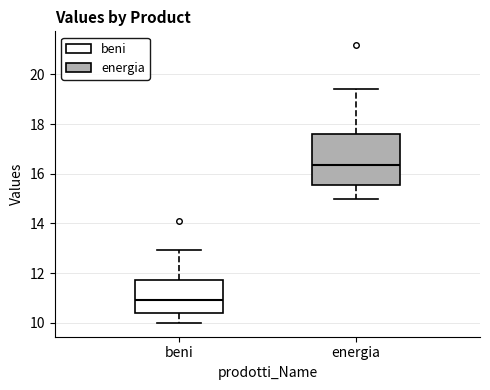

Reading left to right, read every box against the y-axis: the position of its median line, the range the box covers, and the ends of its whiskers. The values are not printed on the chart, so give them approximately, as read against the axis.

beni: median 11.0, box 10.4 to 11.8, whiskers 10.0 to 13.0
energia: median 16.4, box 15.6 to 17.6, whiskers 15.0 to 19.4